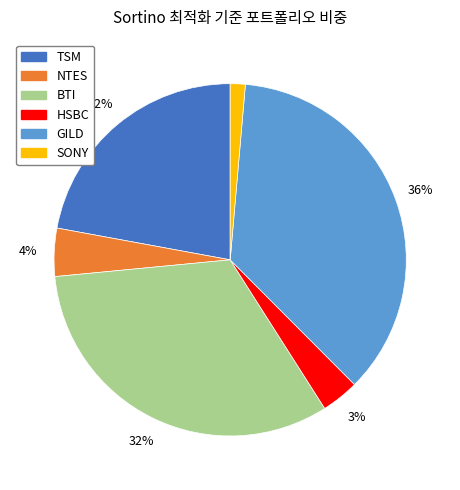

To the nearest percent, what is the average slice percentage?

17%